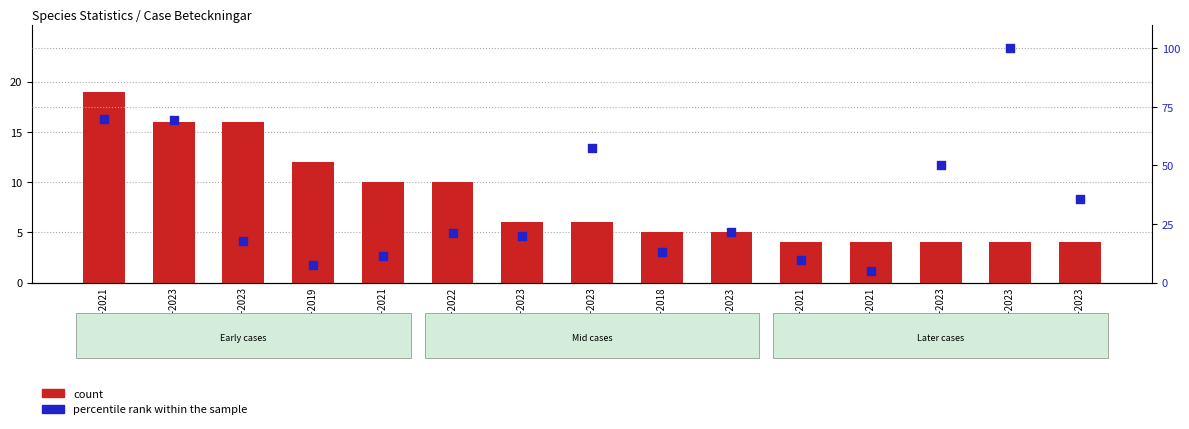

At which category is the sum across all series the highest?

A 11878-2023